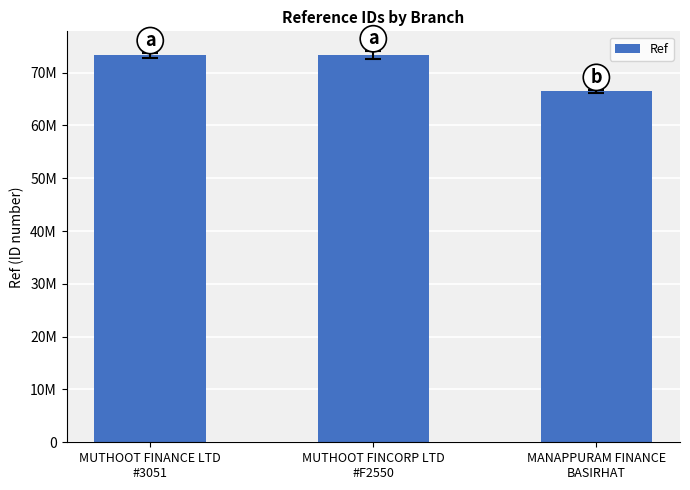

Does the chart contain any negative values?

No